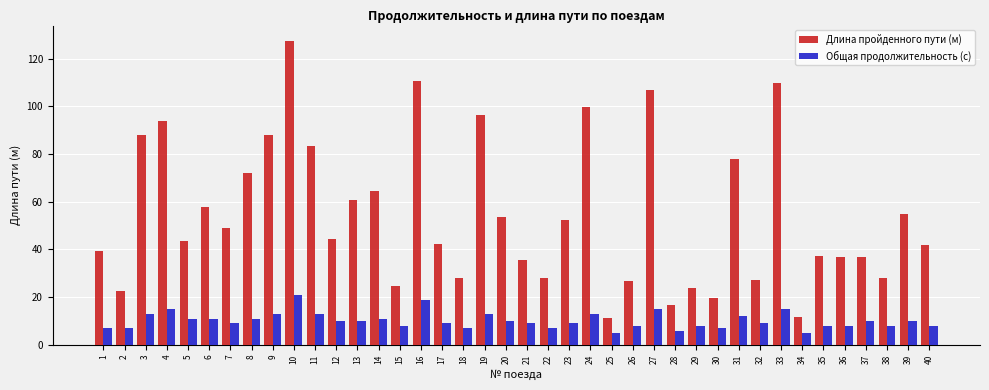

Is it true that Общая продолжительность (с) equals 13.3 at 38?

False